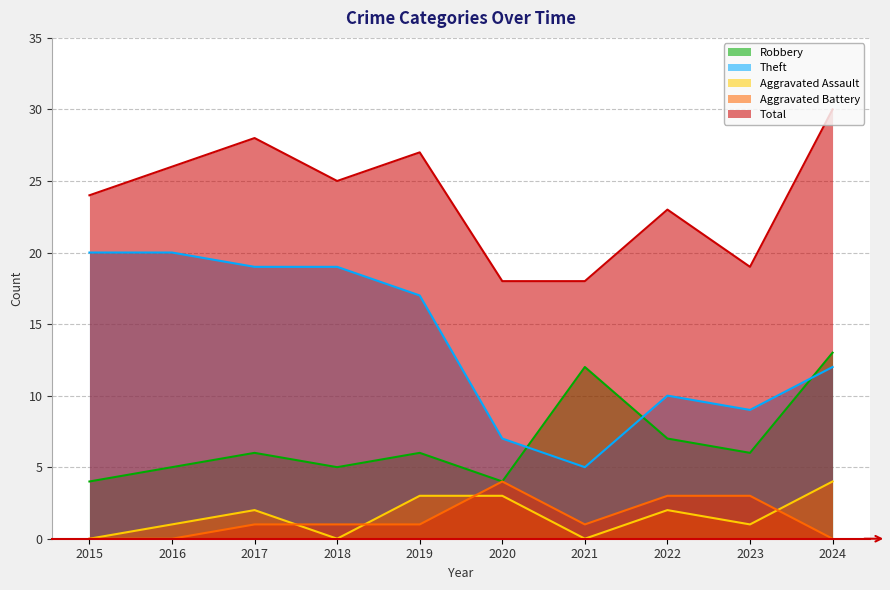

True or false: Theft and Aggravated Battery cross at least once.

False